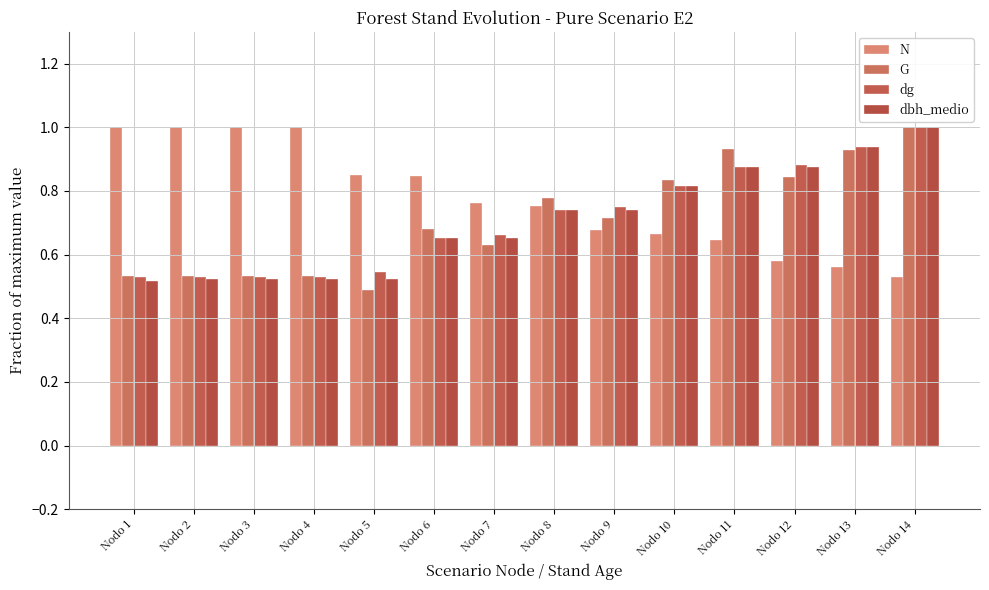

How many bars are there in total?

56